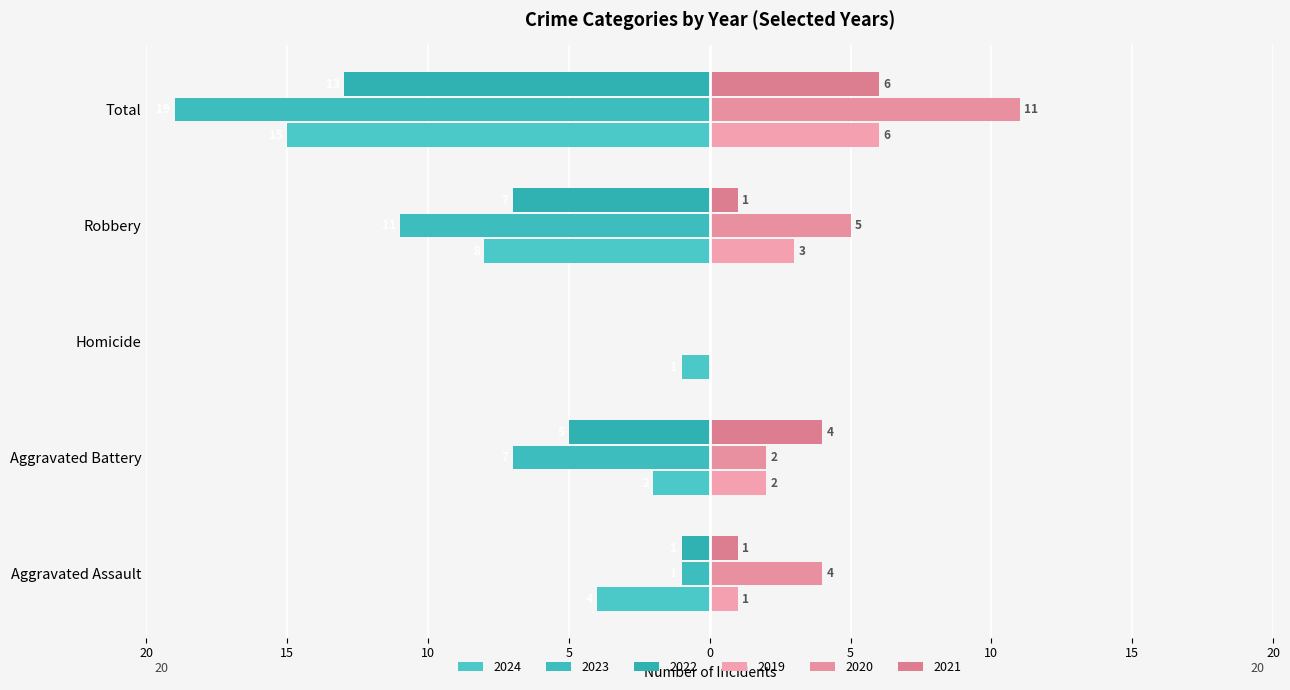

What is the difference between the highest and lowest values at Homicide?

1